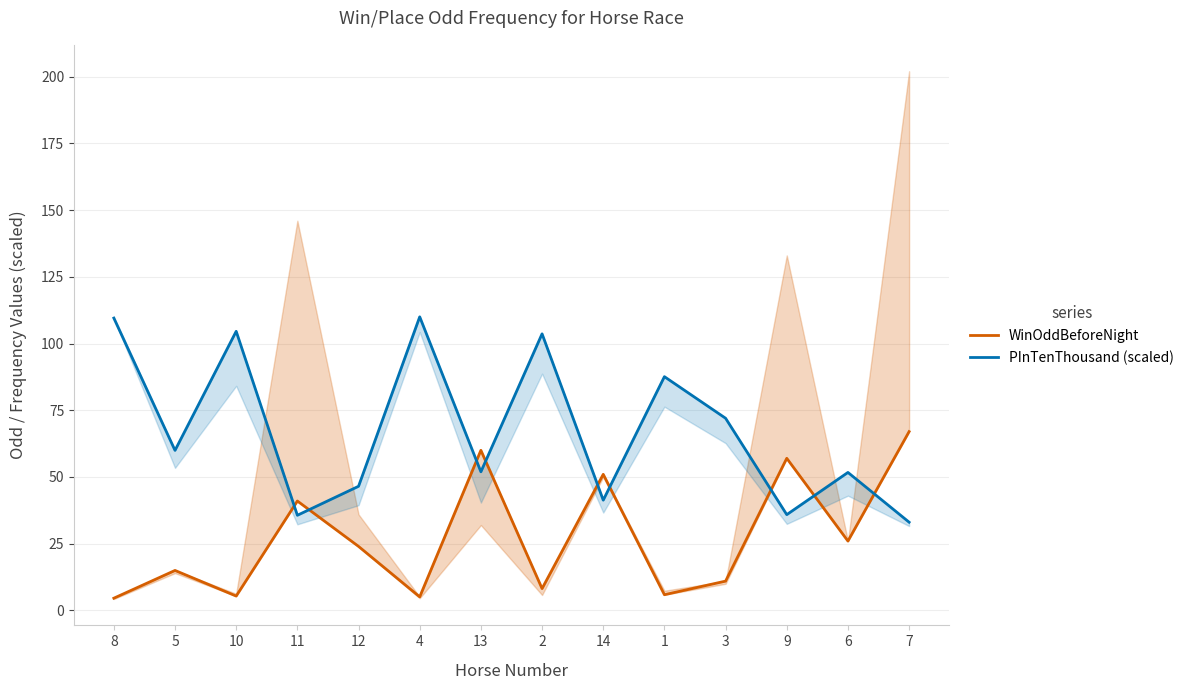

How many interior local peaks does the WinOddBeforeNight series have?

5